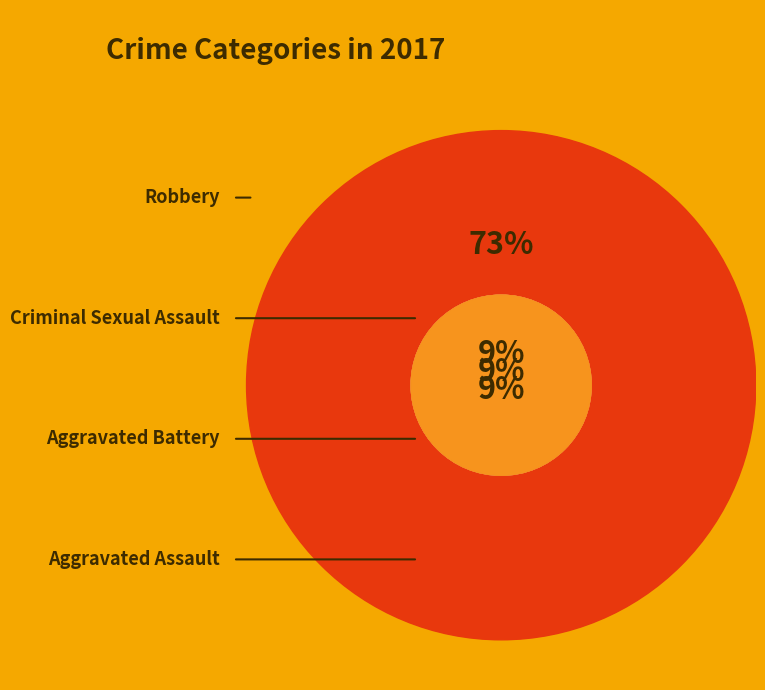

Is the sum of Aggravated Battery and Criminal Sexual Assault greater than half?

No